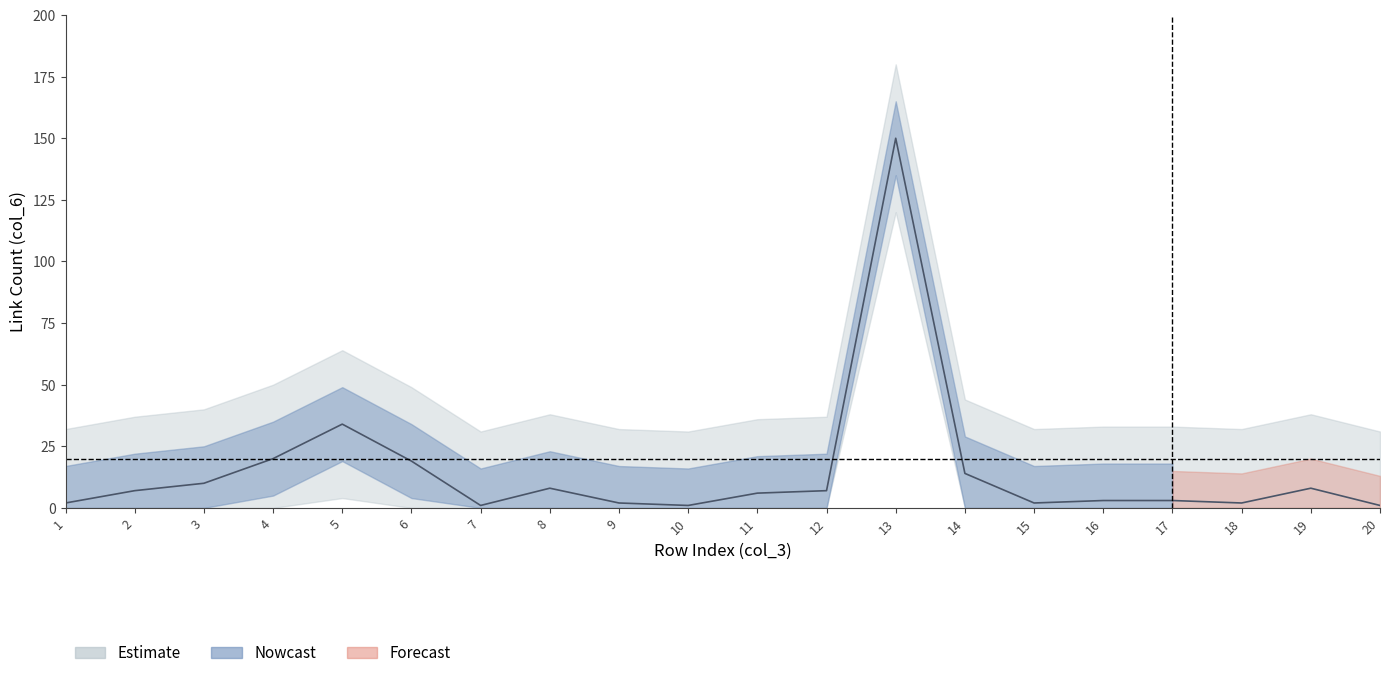

True or false: col_3 and col_8 intersect in this chart.

False